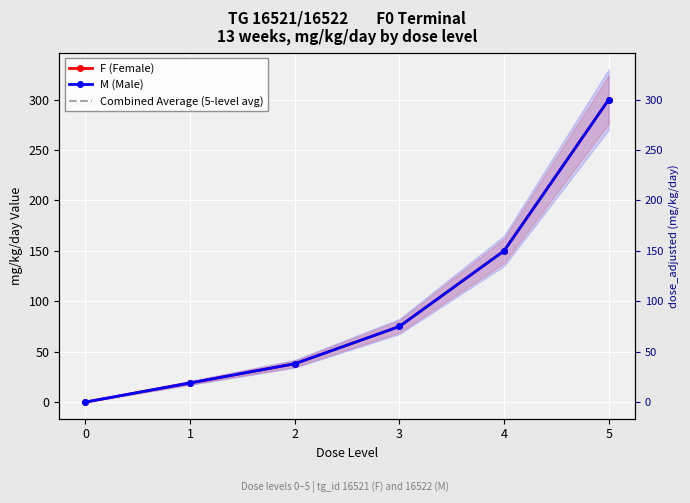

True or false: F (Female) and Combined Average (5-level avg) cross at least once.

False